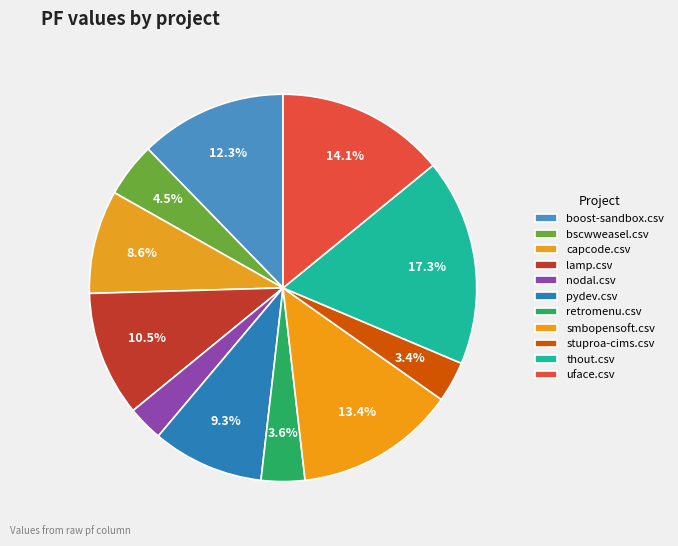

How many slices are in this pie chart?

11